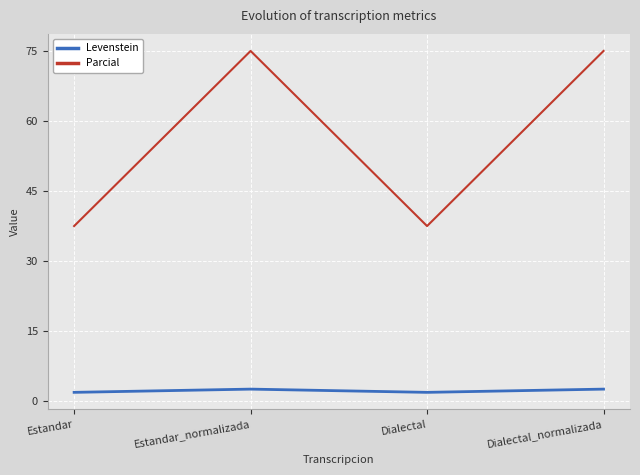

Reading left to right, extract all data points from this chart.

Levenstein: 1.9	2.6	1.9	2.6
Parcial: 37.5	75.0	37.5	75.0